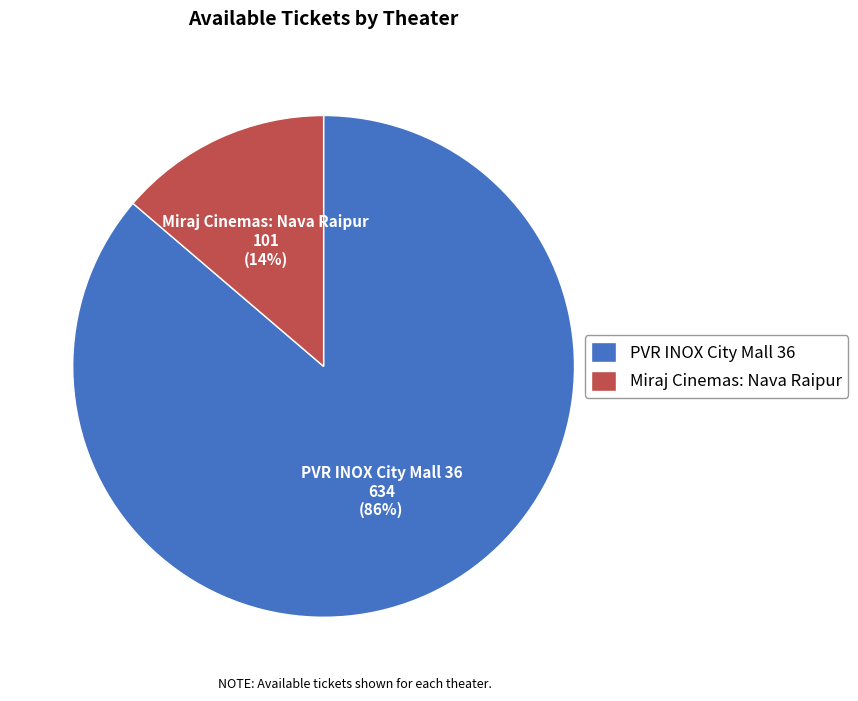

What is the largest slice in the pie chart?

PVR INOX City Mall 36